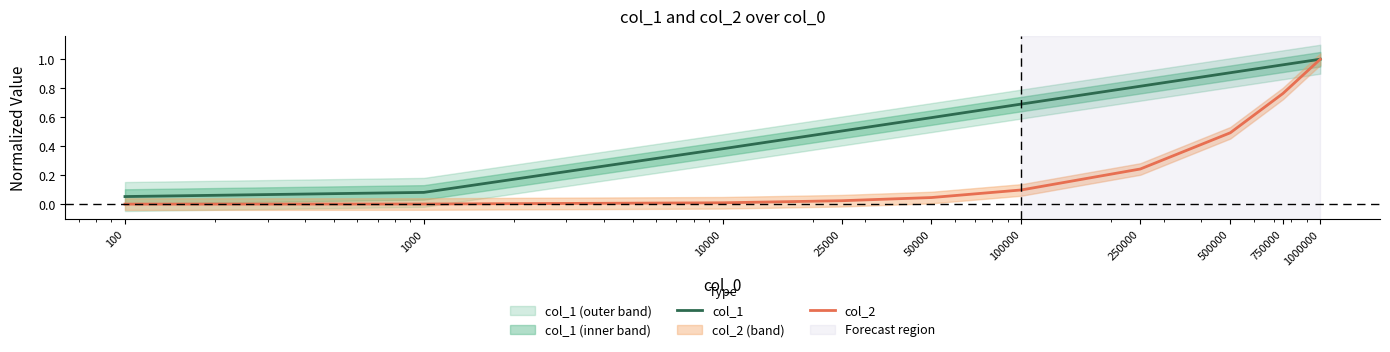

Which label corresponds to the smallest value in the chart?

100